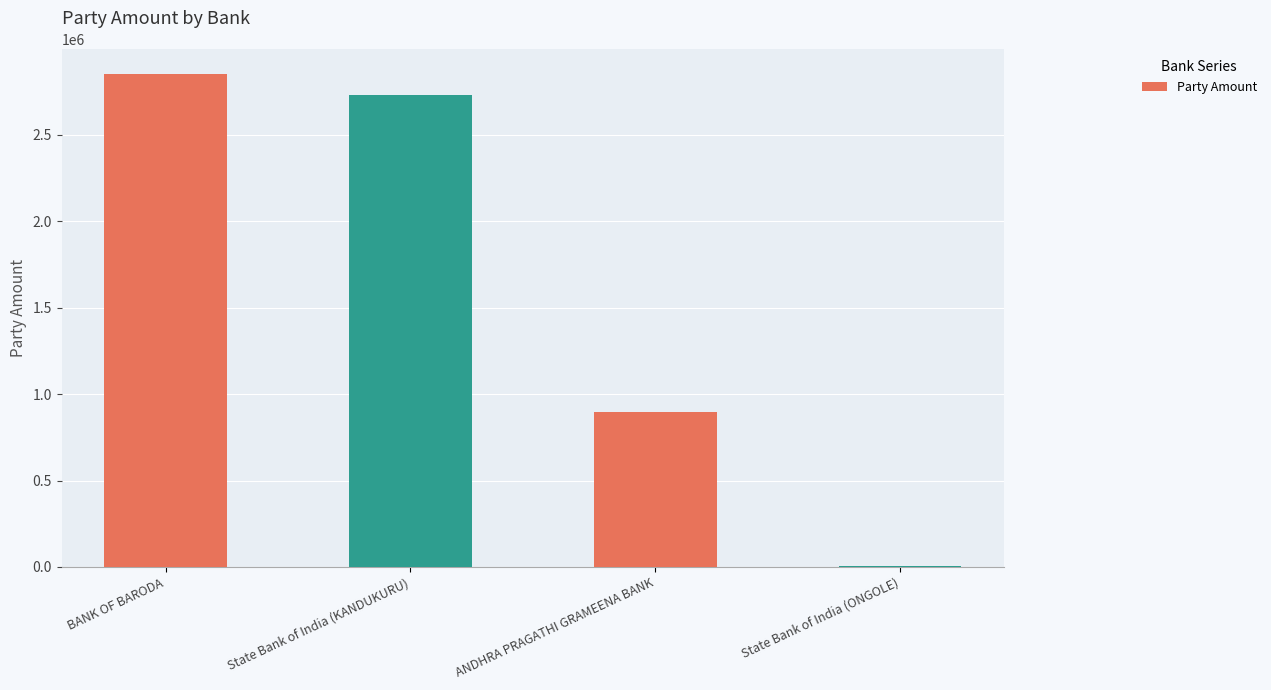

How many data points does each series have?

4